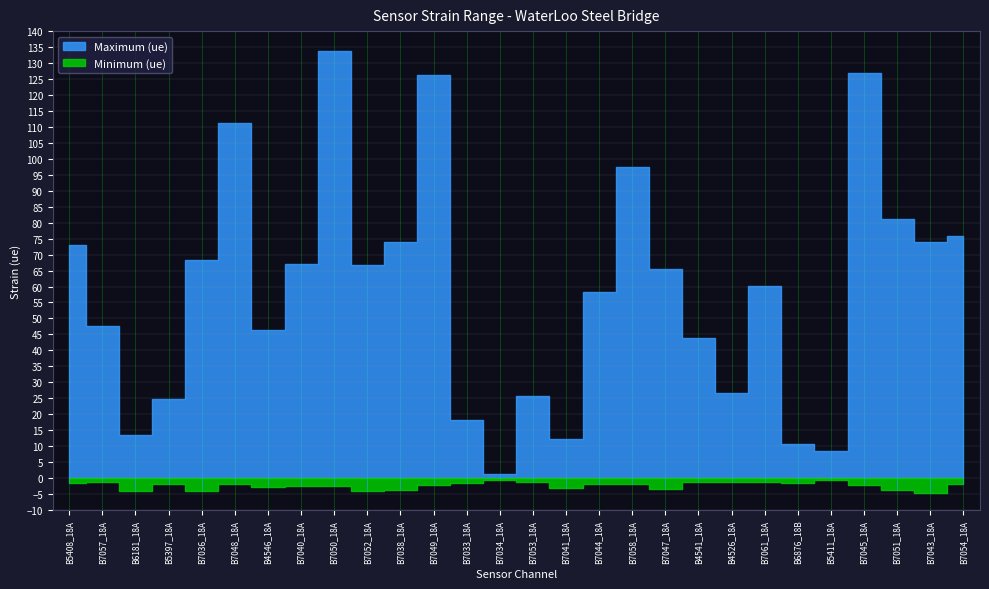

What is the difference between the Minimum (ue) values at B7034_18A and B4541_18A?

0.7